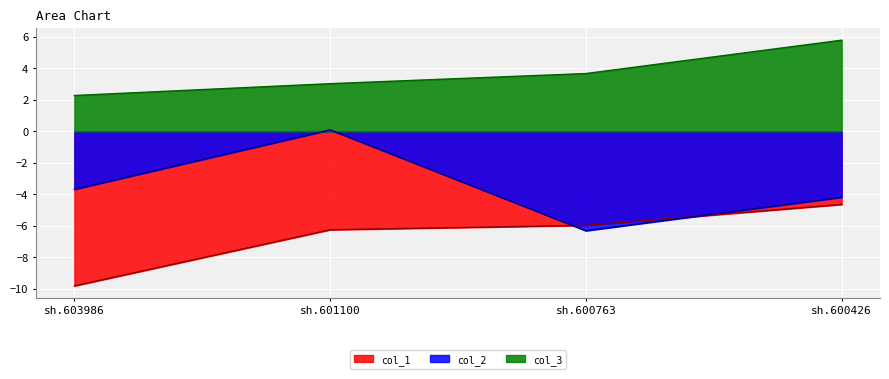

Reading left to right, extract all data points from this chart.

col_1: sh.603986=-9.8	sh.601100=-6.2	sh.600763=-6.0	sh.600426=-4.6
col_2: sh.603986=-3.7	sh.601100=0.1	sh.600763=-6.3	sh.600426=-4.2
col_3: sh.603986=2.3	sh.601100=3.0	sh.600763=3.7	sh.600426=5.8